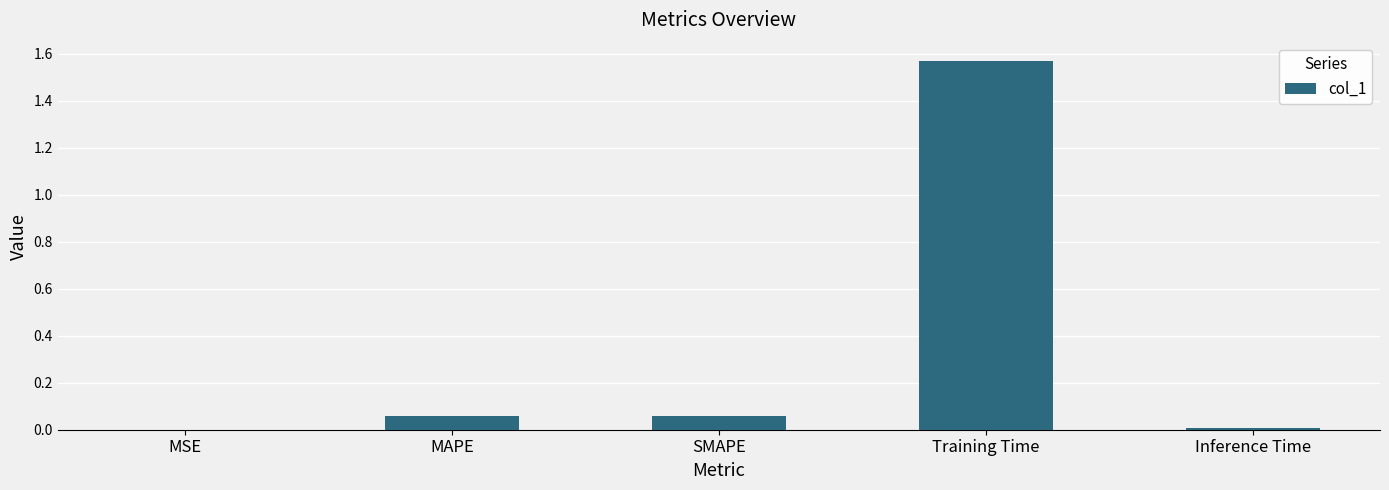

What is the sum of all values?

1.7